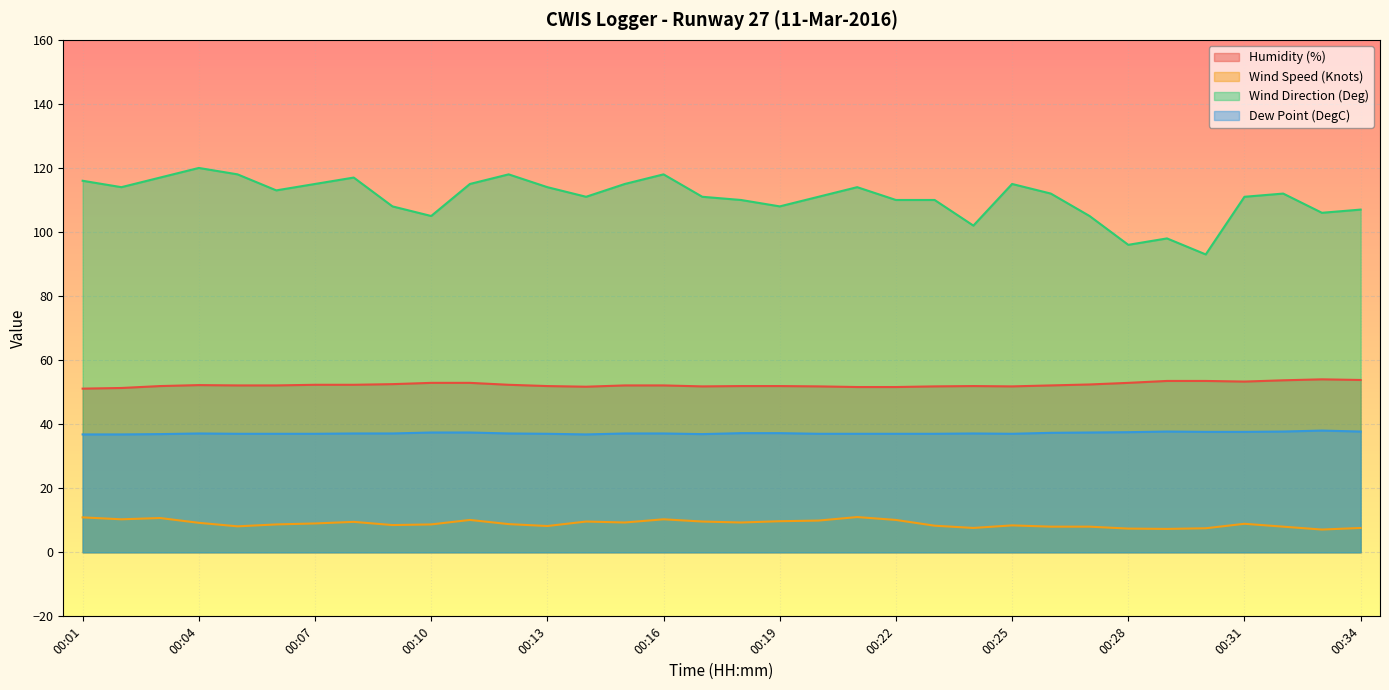

What is the difference between the maximum and minimum values in the Wind Speed (Knots) series?

3.9